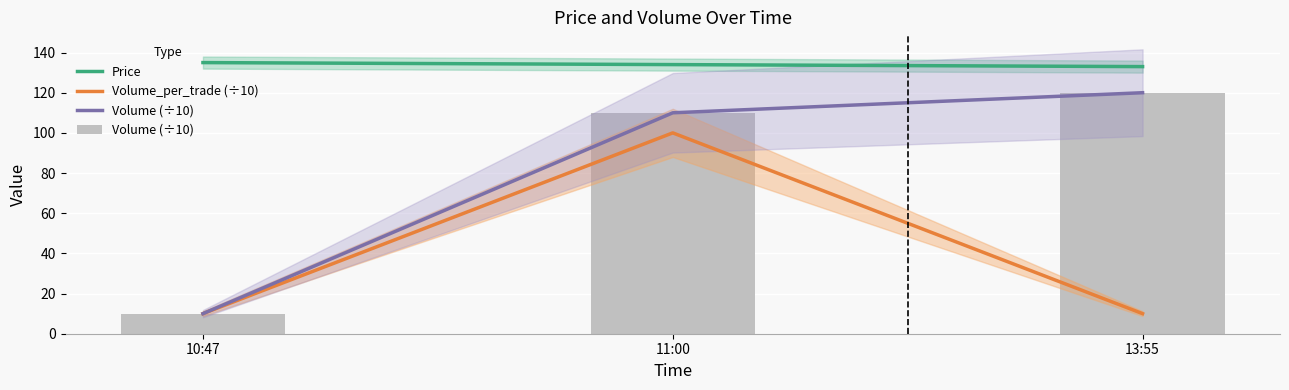

True or false: Volume_per_trade (÷10) has a value of 100 at 11:00.

True